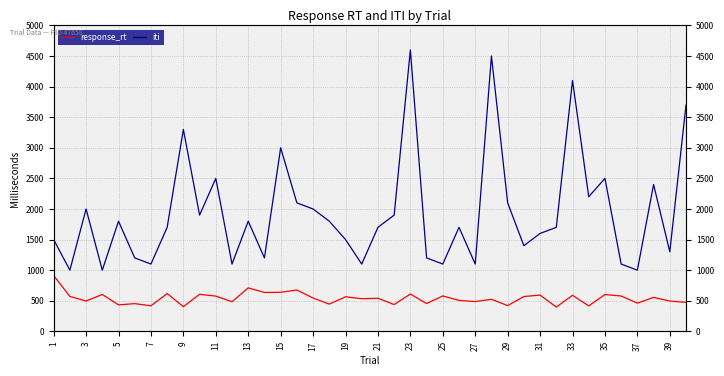

What is the difference between the second highest and minimum values in the iti series?

3500